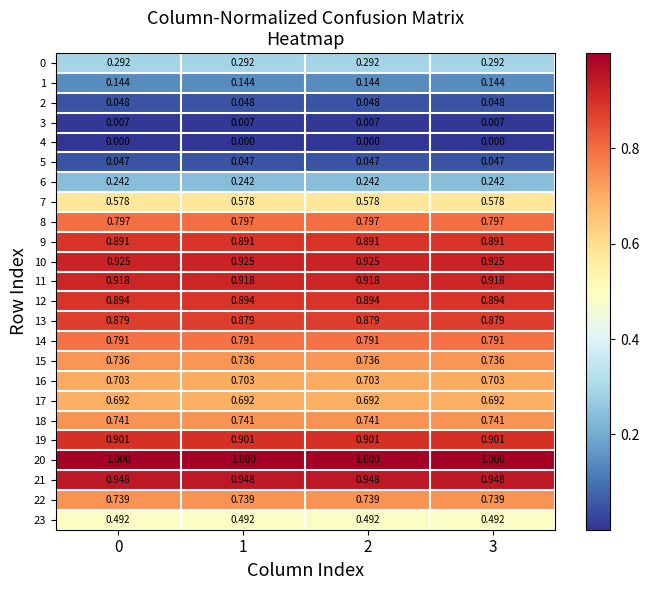

What is the total value across all series at 3?

14.4